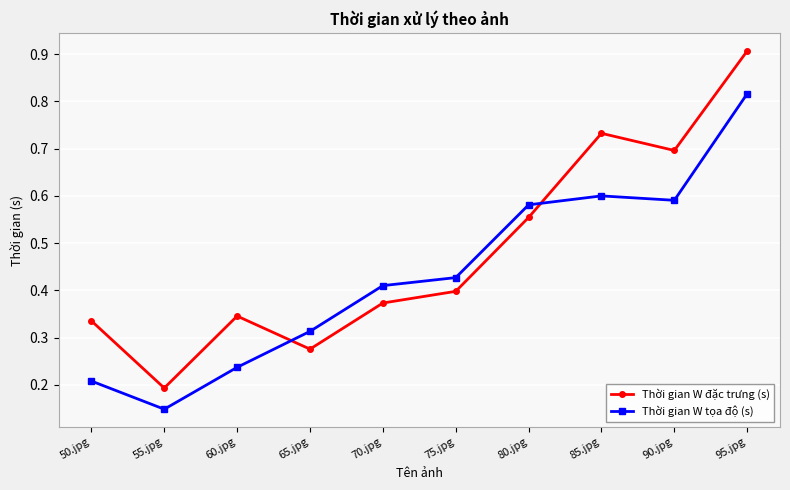

In Thời gian W tọa độ (s), how many points are higher than both neighbors (excluding endpoints)?

1